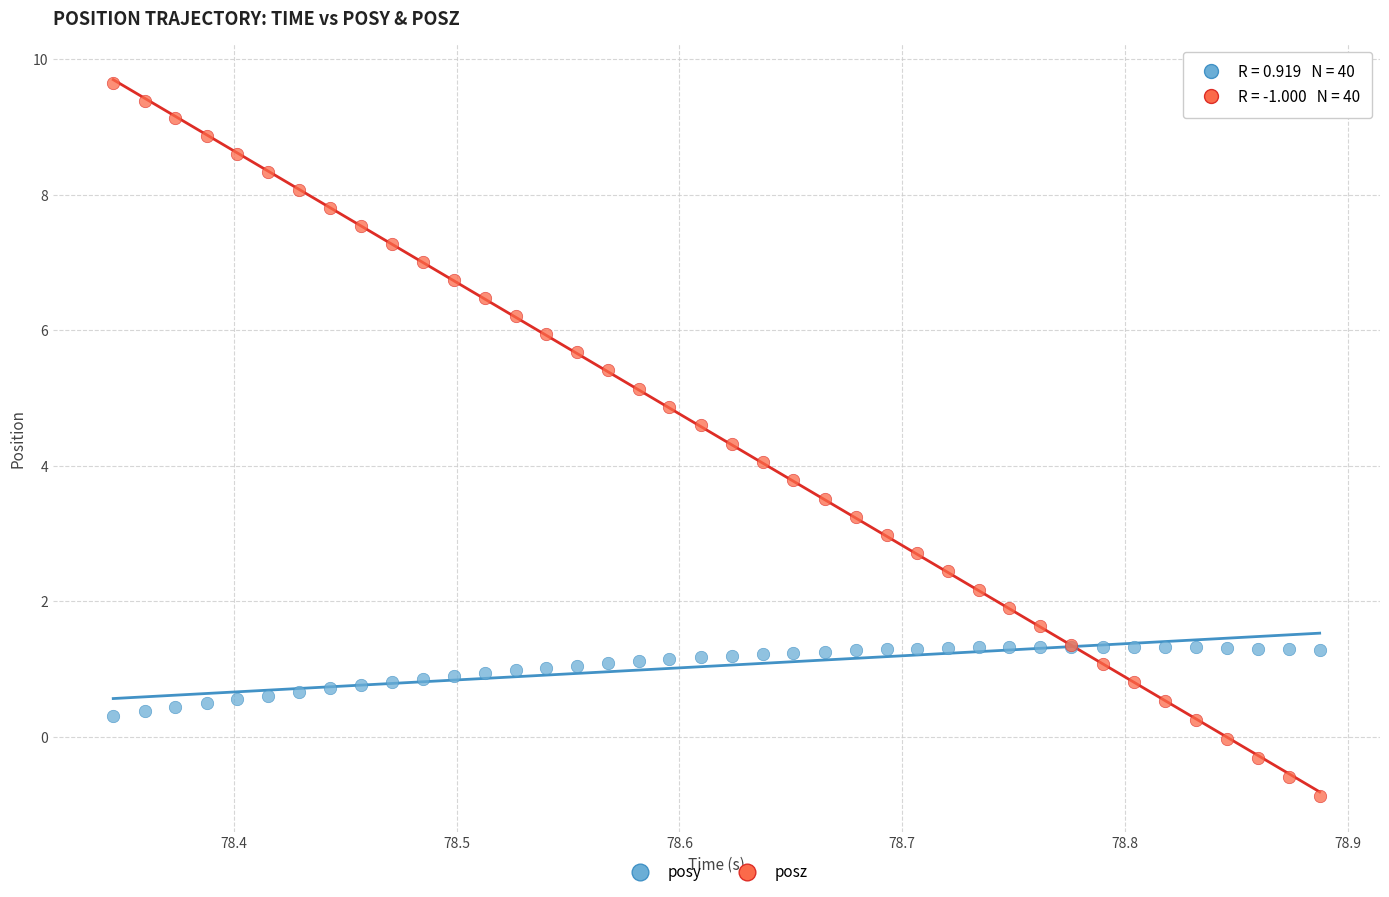

Which series has the largest Y range (max minus min)?

posz